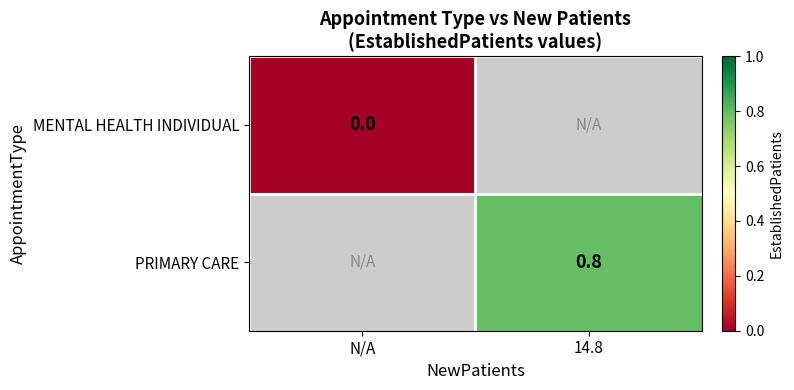

True or false: PRIMARY CARE has a value of 1.1 at 14.8.

False